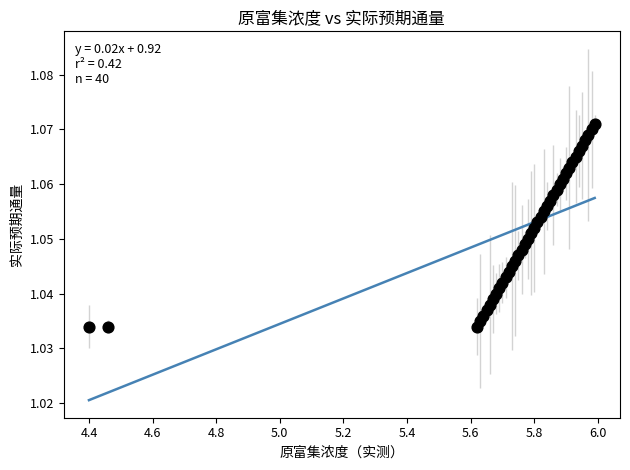

What is the range of X values (max minus min)?

1.6